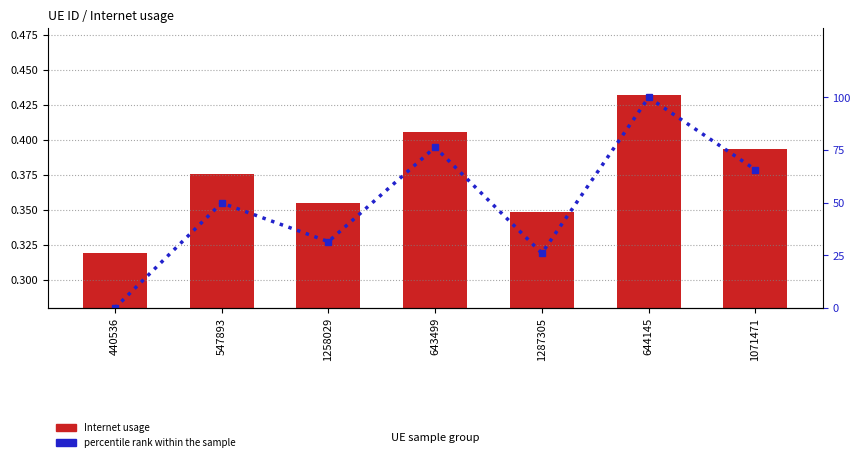

Between 1287305 and 547893, which is larger?

547893